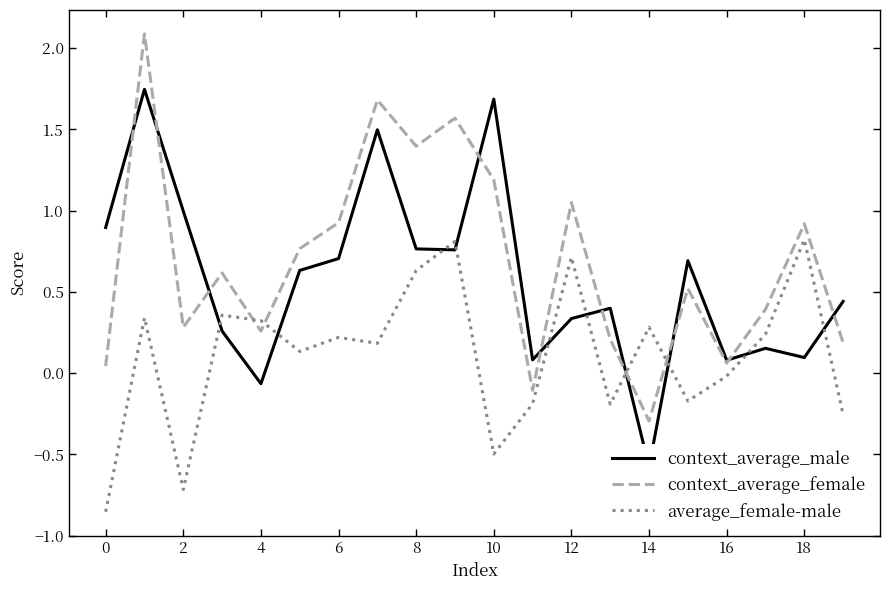

How many interior local valleys does the context_average_female series have?

6